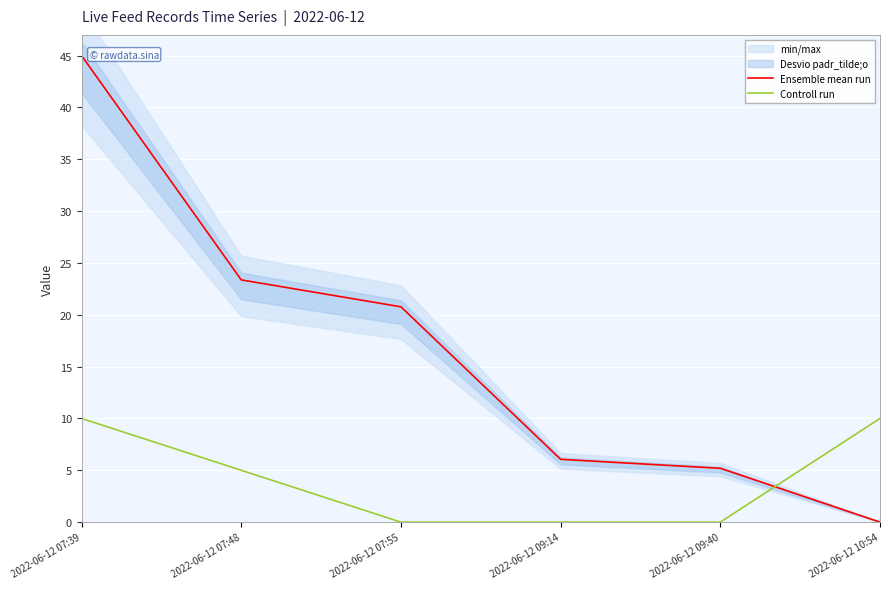

True or false: Controll run and Ensemble mean run intersect in this chart.

True